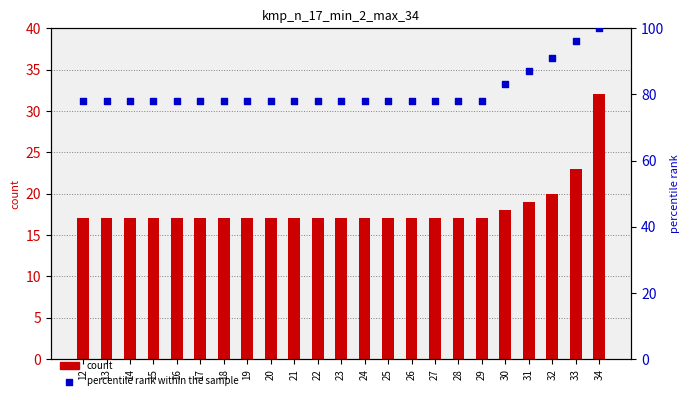

Is the value of count at 33 greater than the value of percentile rank within the sample at 16?

No